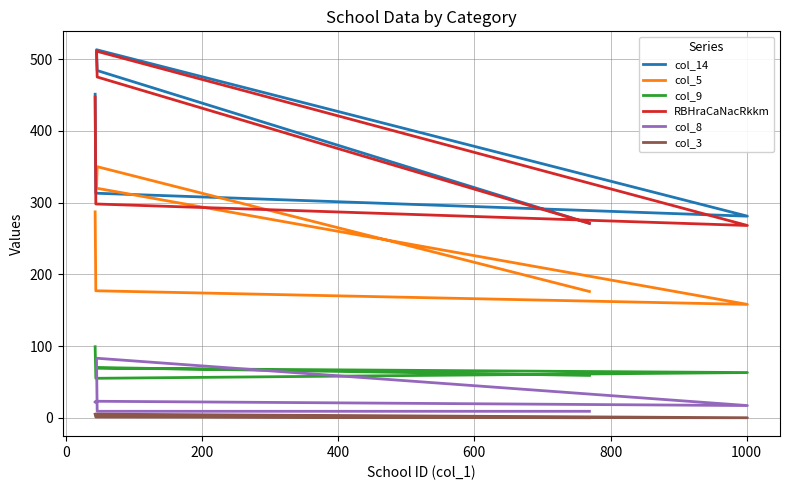

True or false: col_9 and col_14 cross at least once.

False